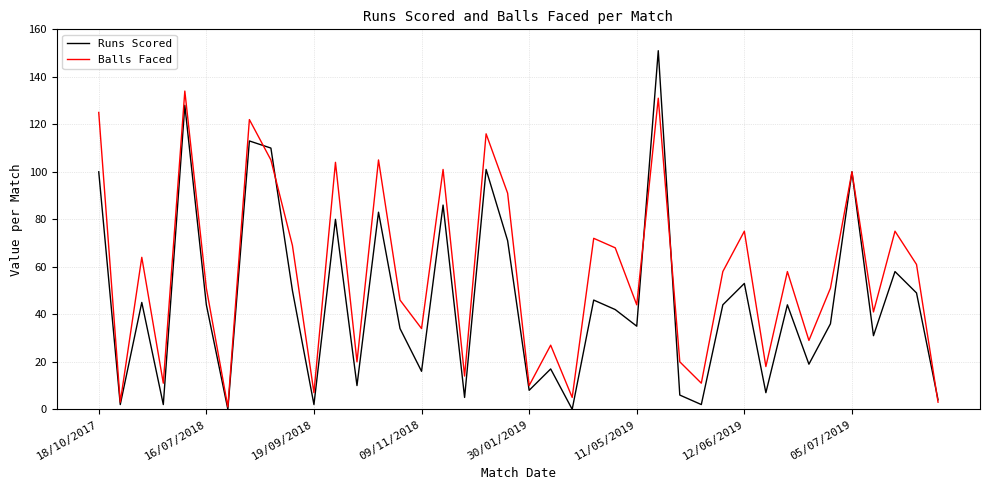

List the series in order of their peak value, highest first.

Runs Scored, Balls Faced